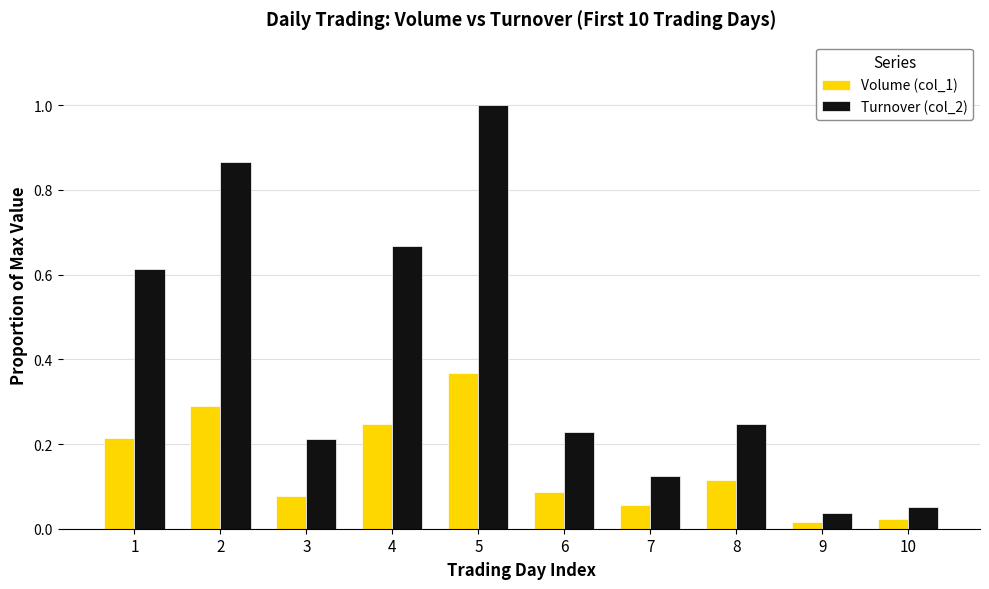

Which series has the largest range (max minus min)?

Turnover (col_2)